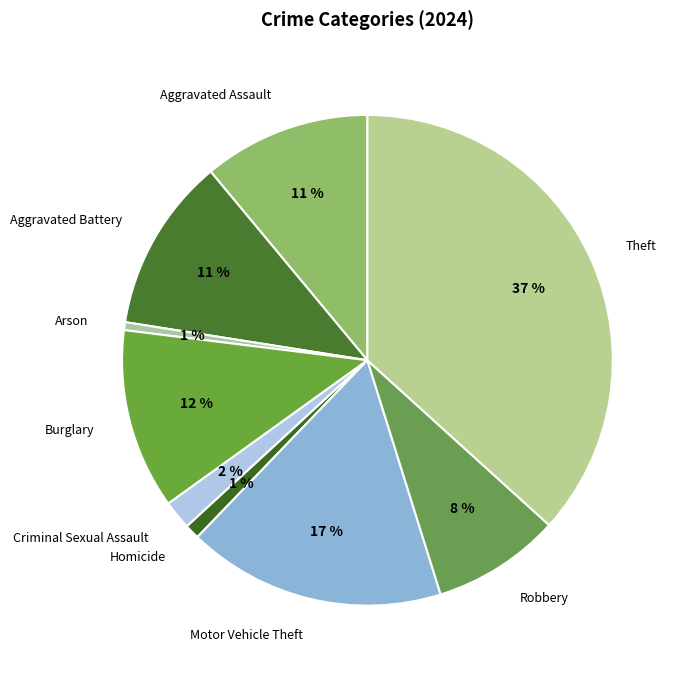

How many segments does this pie chart have?

9